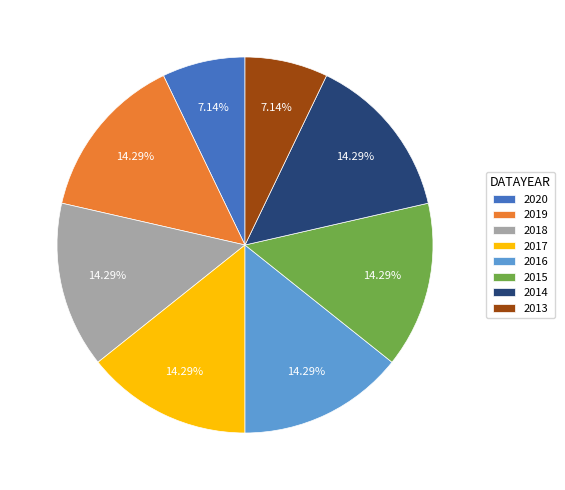

Combined, do 2017 and 2015 account for over 50%?

No